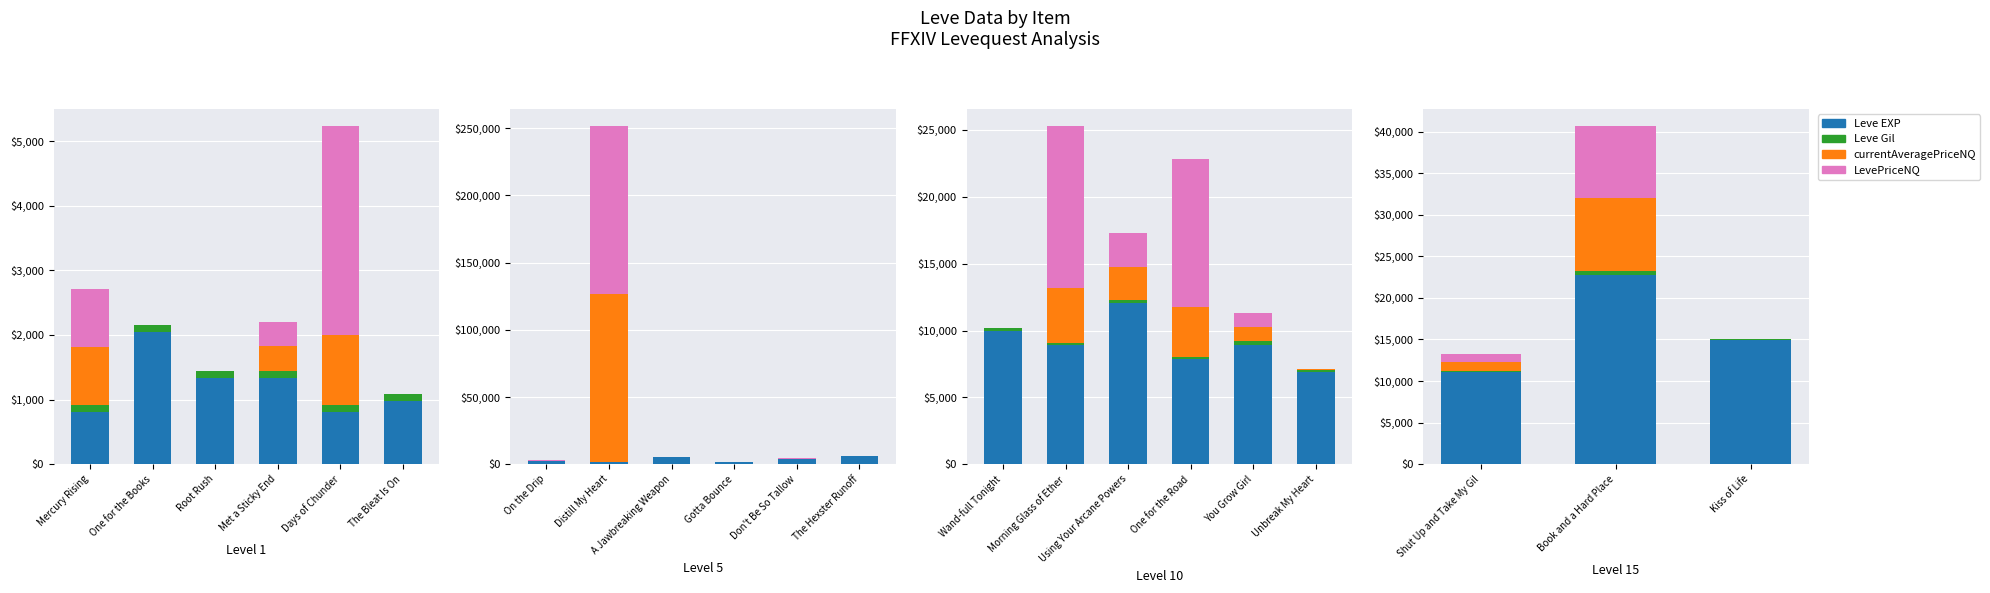

How many bars are there in each group?

4